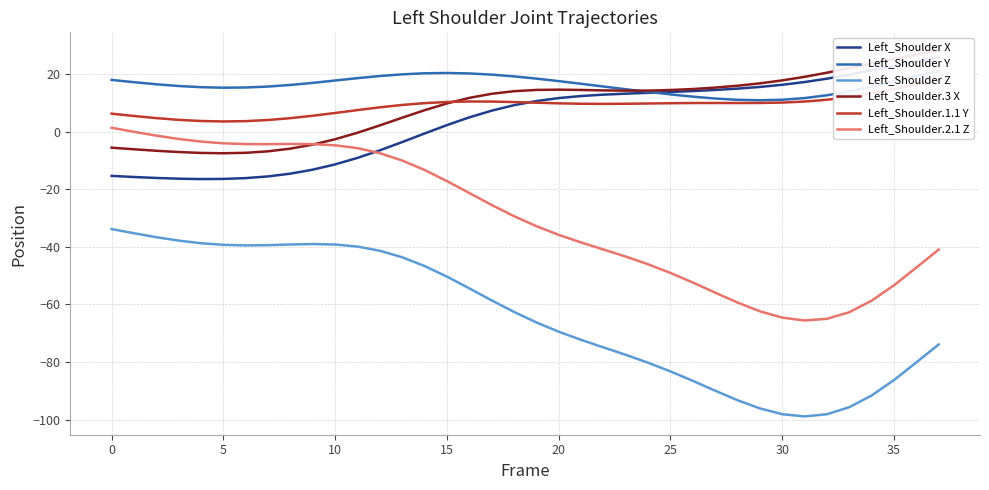

True or false: Left_Shoulder.2.1 Z and Left_Shoulder Z intersect in this chart.

False